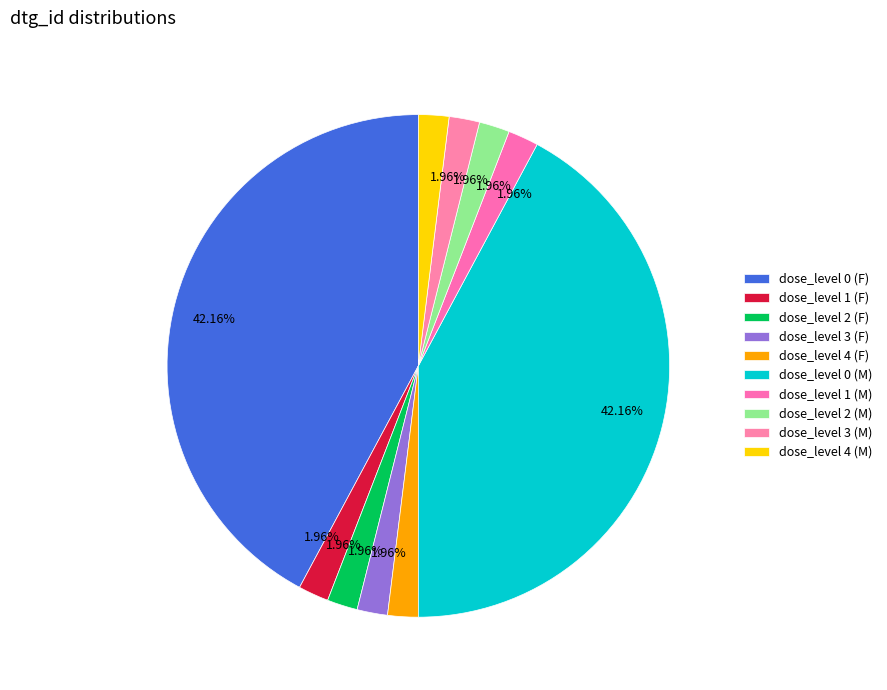

To the nearest percent, what percentage of the pie is dose_level 2 (F)?

2%